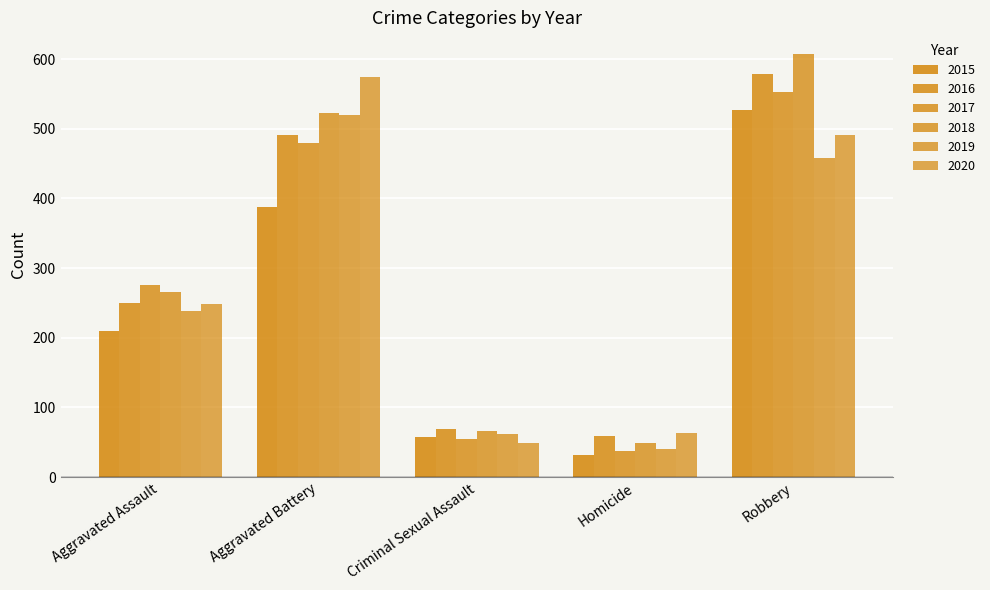

What is the total value across all series at Robbery?

3216